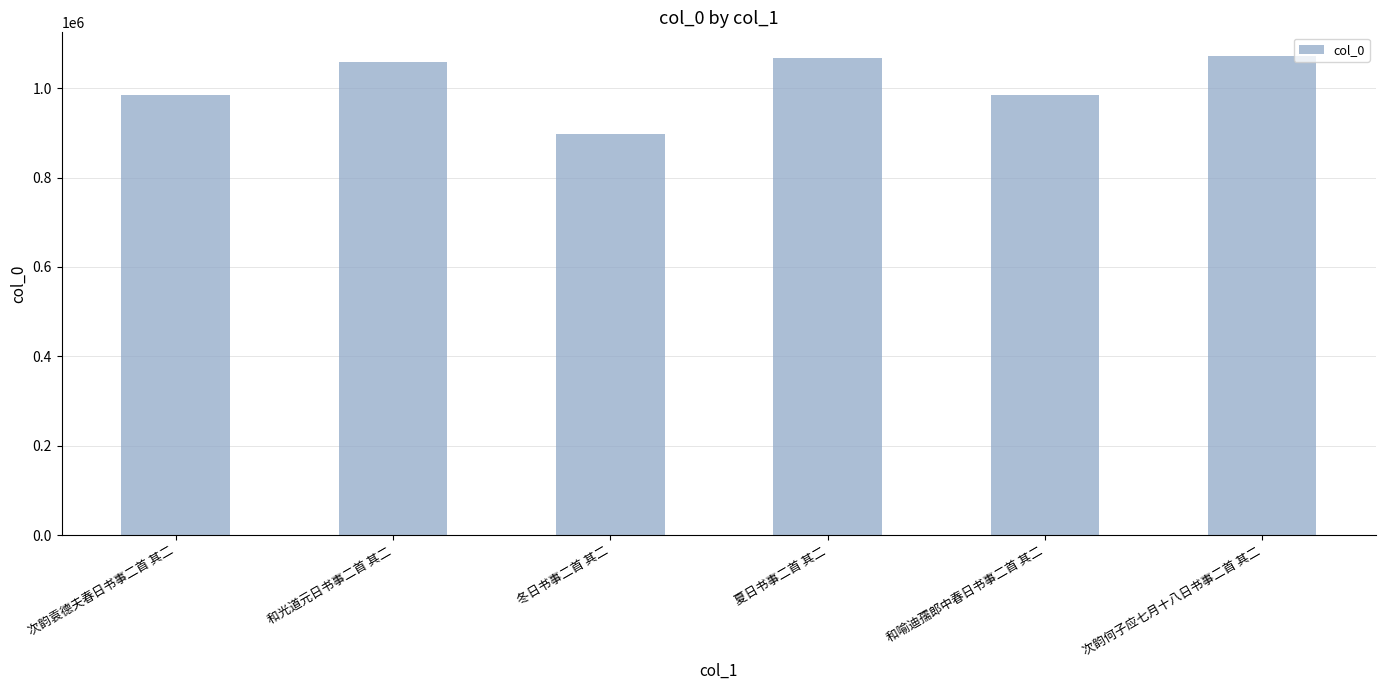

Does the chart contain stacked bars?

No